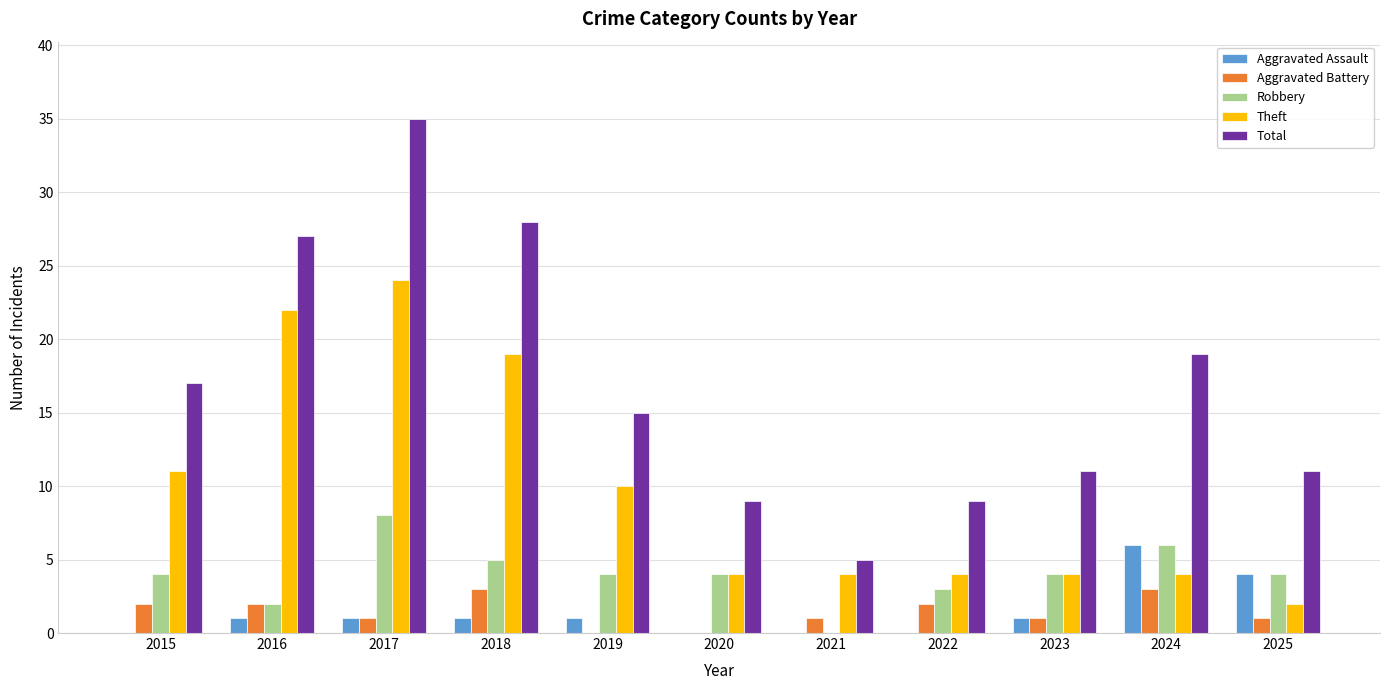

How many groups of bars are there?

11